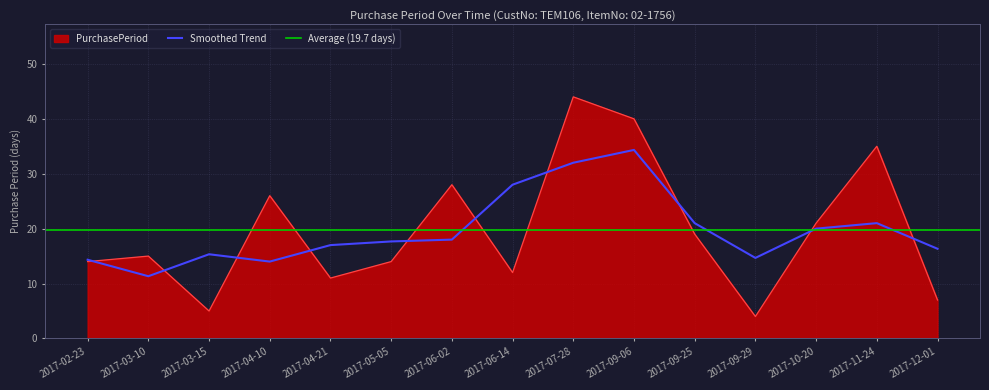

What is the difference between the values at 2017-03-15 and 2017-07-28?

39